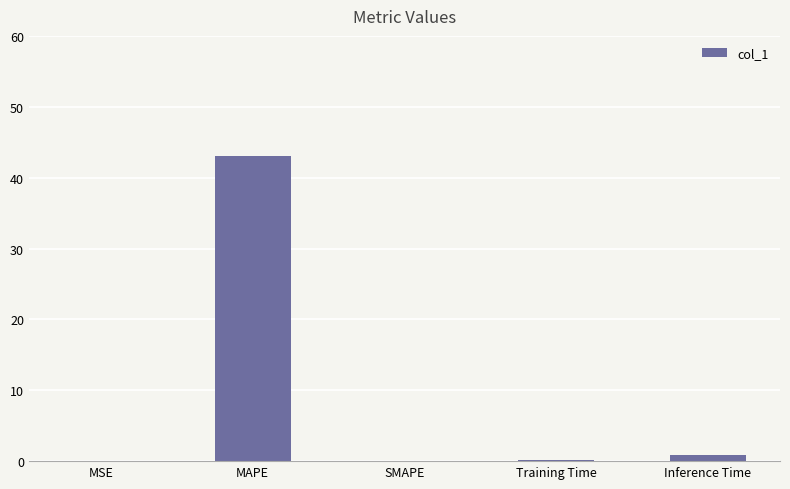

What is the greatest value displayed?

43.1